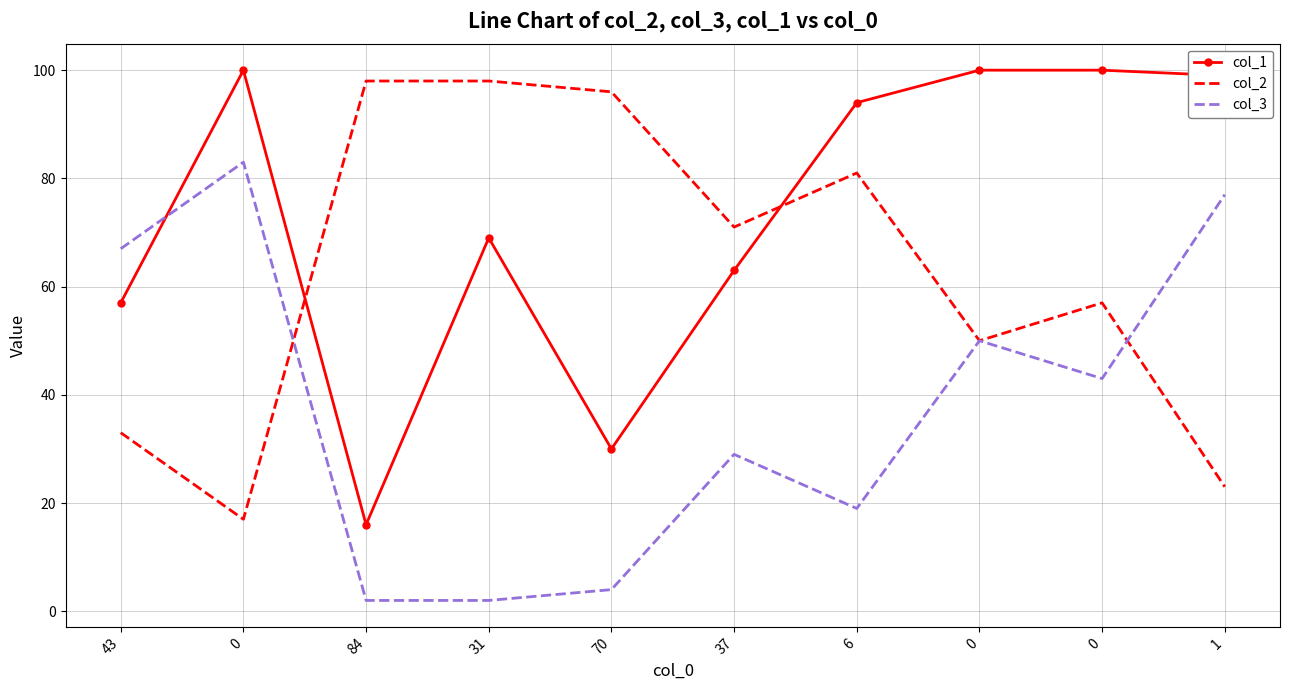

At how many categories does at least one series exceed 34?

10